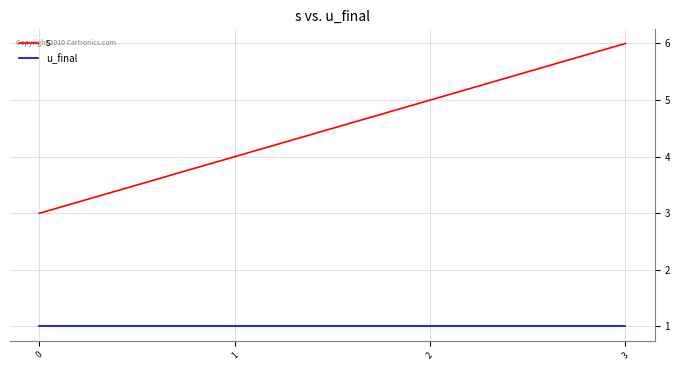

True or false: s and u_final intersect in this chart.

False